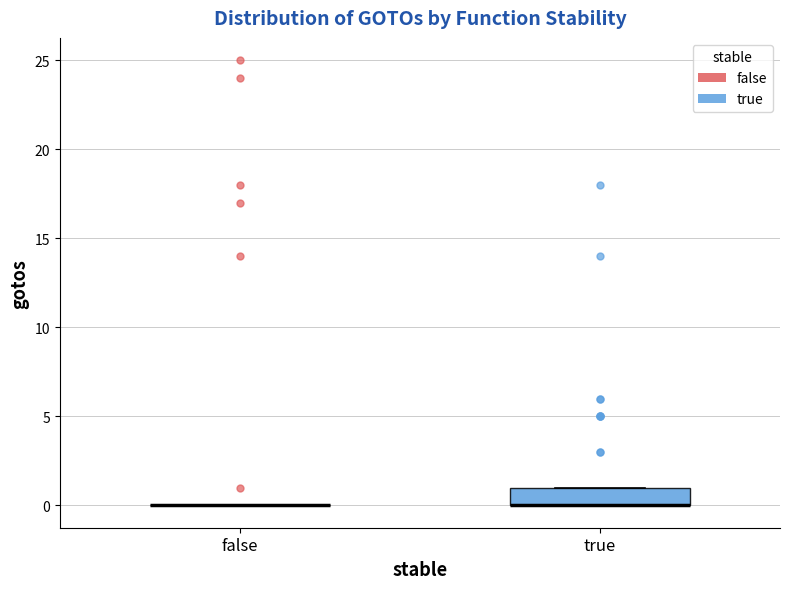

Reading left to right, transcribe this box plot: for each box, give where its median line is, the range the box spans, and where its two whiskers end, as read against the y-axis. The values are not printed on the chart, so give them approximately, as read against the axis.

false: box collapsed to a line at 0, whiskers 0 to 0
true: median 0 (drawn on the box's lower edge), box 0 to 1, whiskers 0 to 1